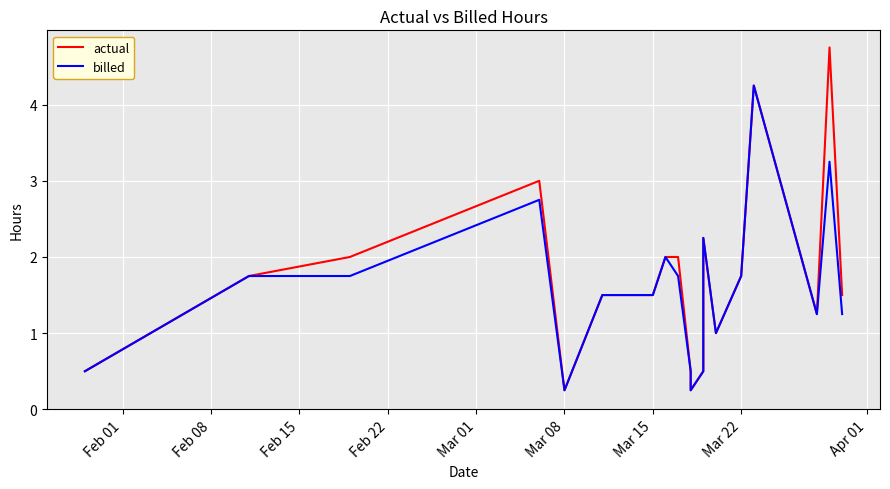

Rank the series by their average value, from lowest to highest.

billed, actual